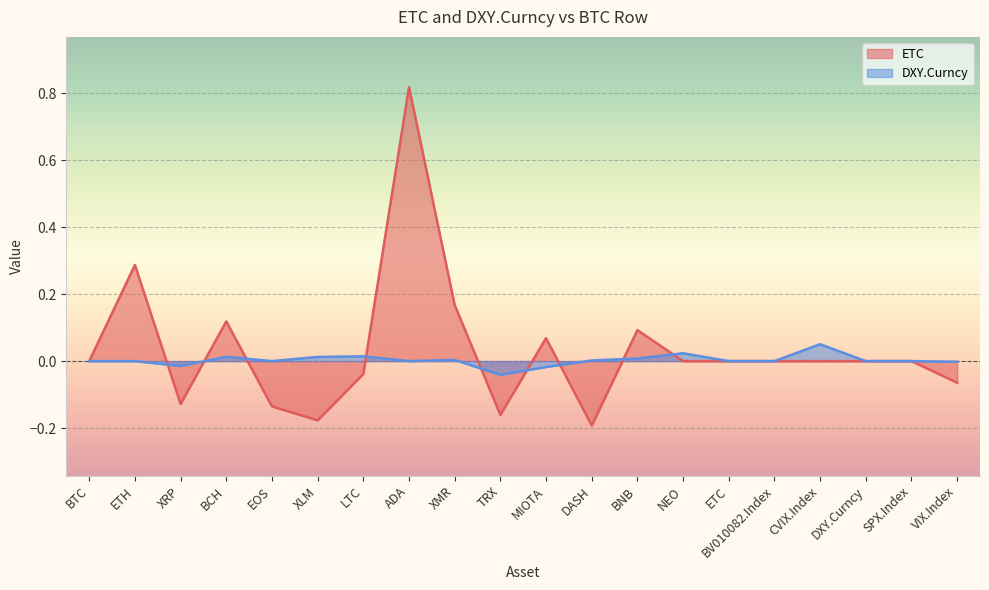

Between ETH and CVIX.Index, which series saw the biggest shift?

ETC